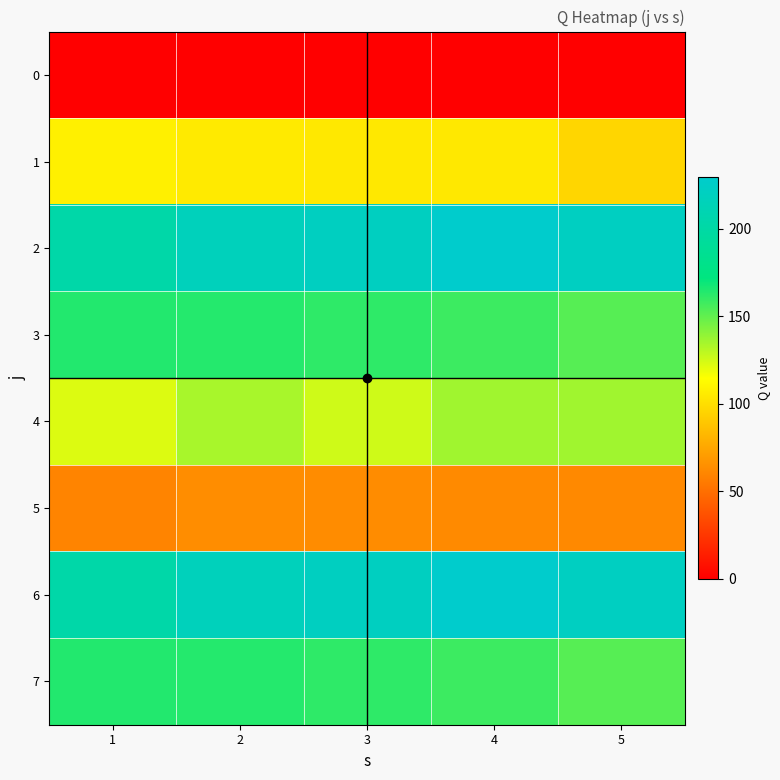

Reading left to right, list all the values displayed in this chart.

0: 1=0.0	2=0.0	3=0.0	4=0.0	5=0.0
1: 1=108.0	2=105.5	3=104.7	4=104.5	5=96.6
2: 1=202.9	2=217.1	3=220.5	4=229.4	5=221.2
3: 1=164.0	2=163.9	3=161.7	4=158.4	5=152.6
4: 1=122.4	2=134.1	3=125.8	4=135.9	5=136.0
5: 1=59.9	2=63.8	3=63.2	4=62.7	5=61.9
6: 1=202.9	2=217.1	3=220.5	4=229.4	5=221.2
7: 1=164.0	2=163.9	3=161.7	4=158.4	5=152.6